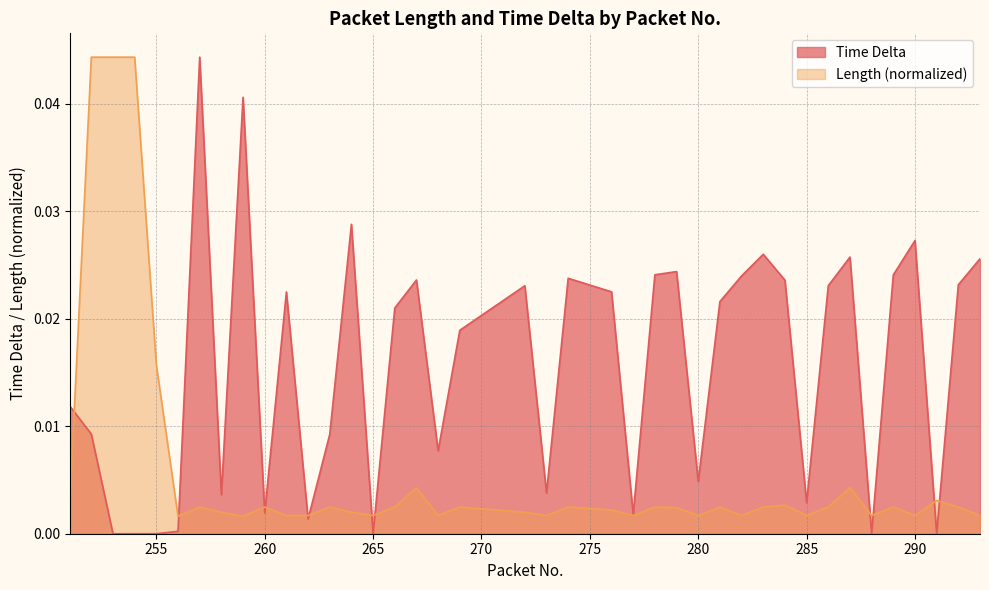

Which series ends up on top after the final intersection of Length and Time Delta?

Time Delta